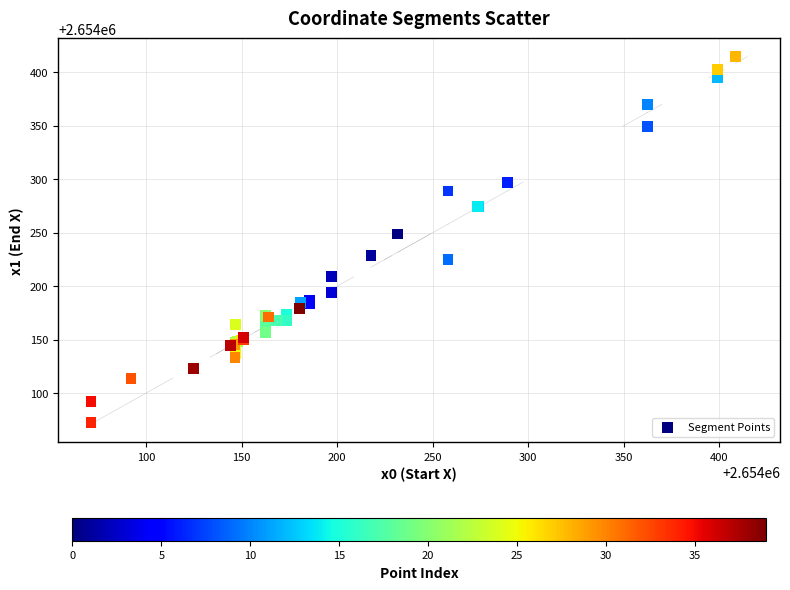

What Y value in the scatter plot is closest to 2654243?

2654248.8